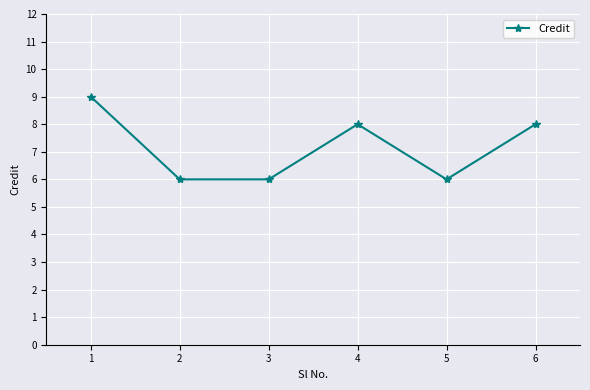

What is the difference between the maximum and minimum values?

3